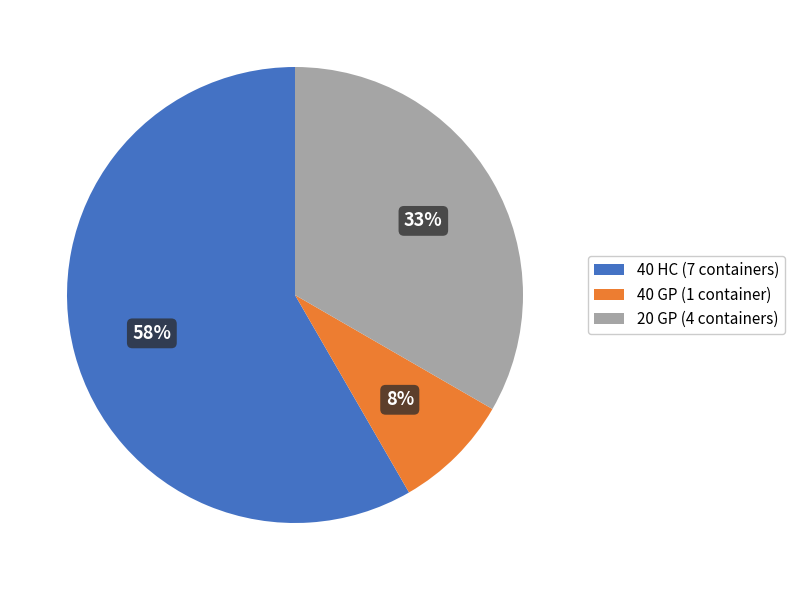

Is it true that 40 HC is 71% of the pie?

False